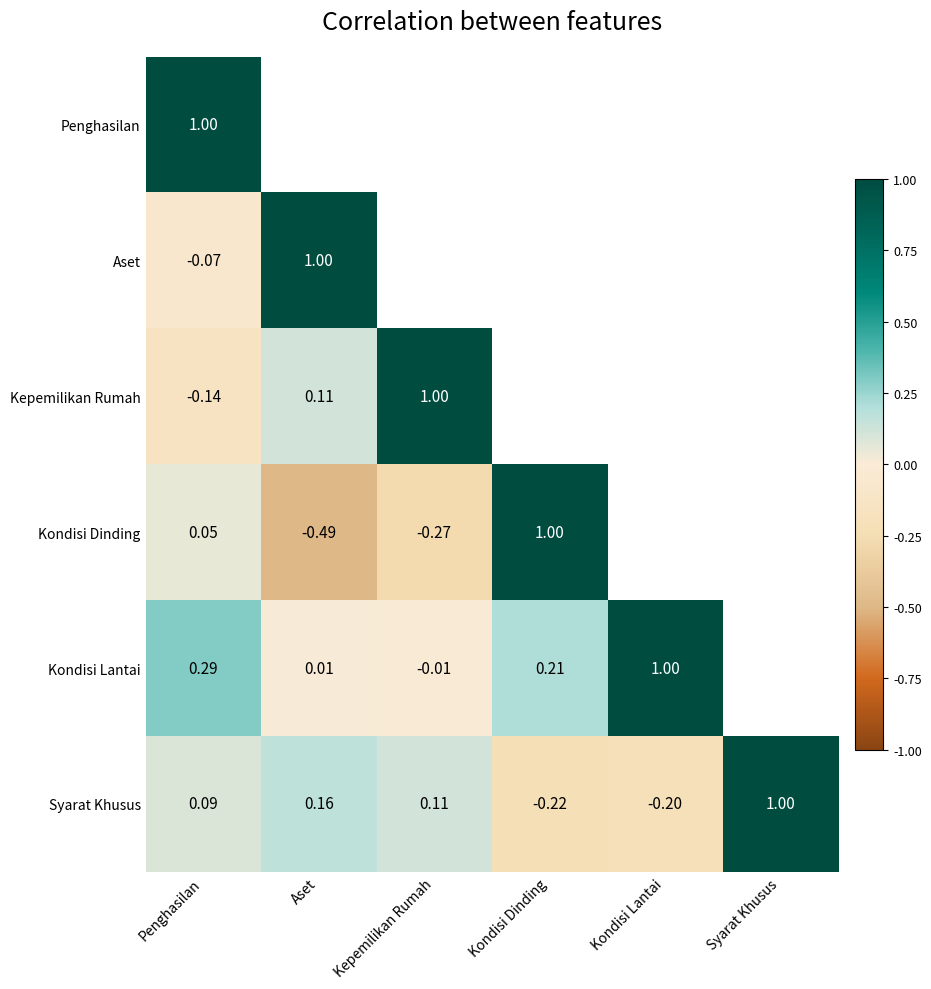

How many series are shown in this chart?

6